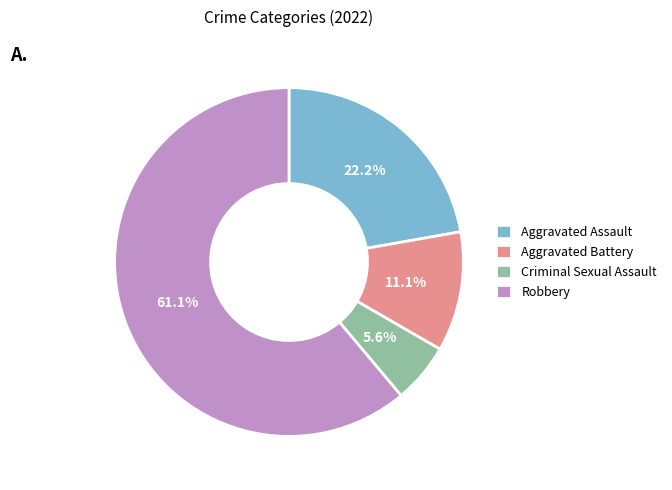

How many segments does this pie chart have?

4